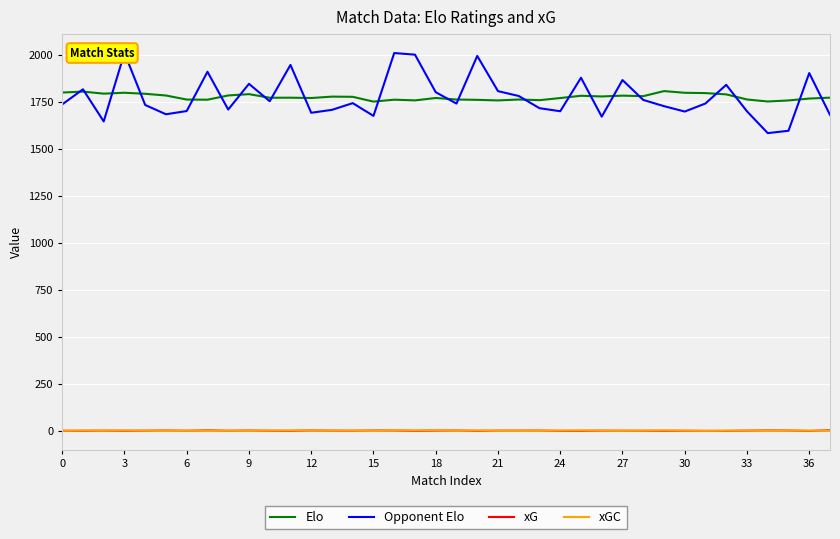

List the series in order of their peak value, lowest first.

xG, xGC, Elo, Opponent Elo